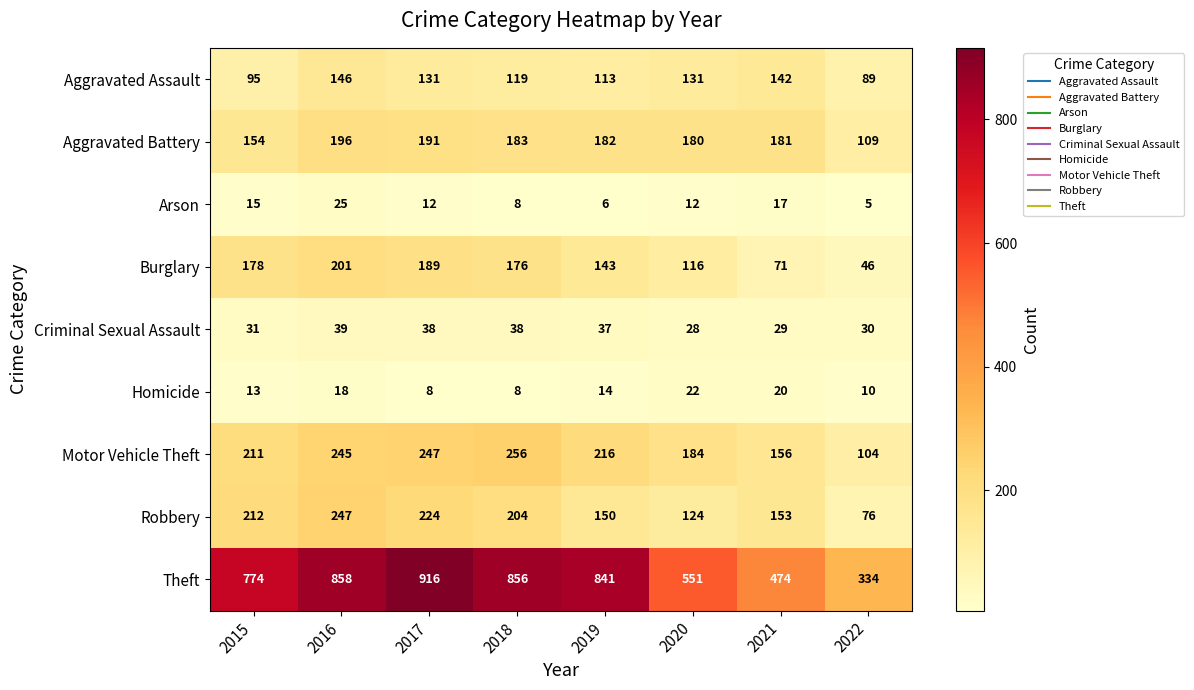

The Theft series shows 858 at 2016. True or false?

True